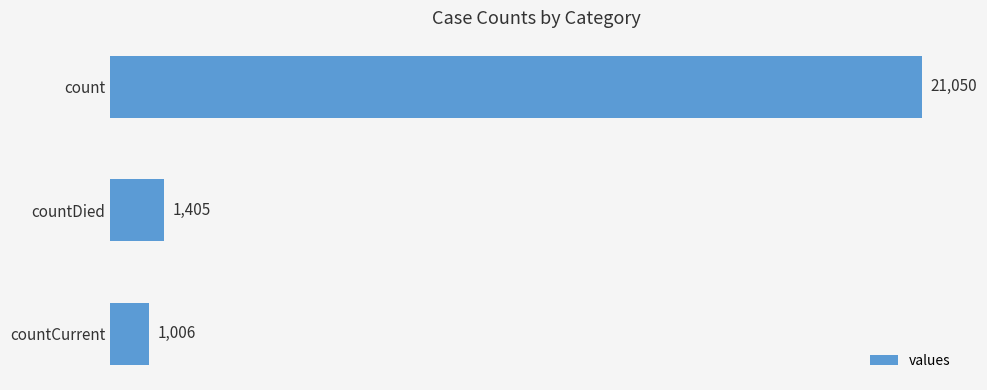

List the labels in order of value, largest first.

count, countDied, countCurrent